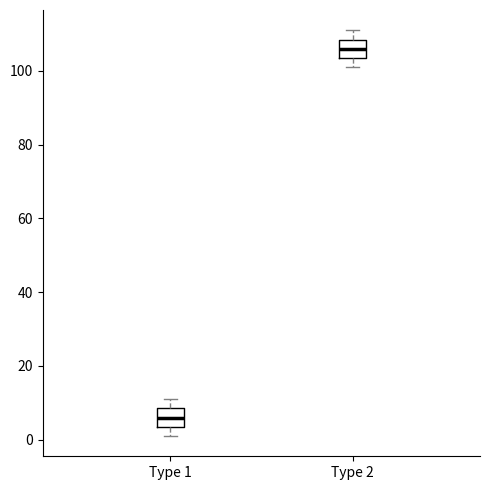

Reading left to right, transcribe this box plot: for each box, give where its median line is, the range the box spans, and where its two whiskers end, as read against the y-axis. The values are not printed on the chart, so give them approximately, as read against the axis.

Type 1: median 6, box 4 to 8, whiskers 2 to 12
Type 2: median 106, box 104 to 108, whiskers 102 to 112